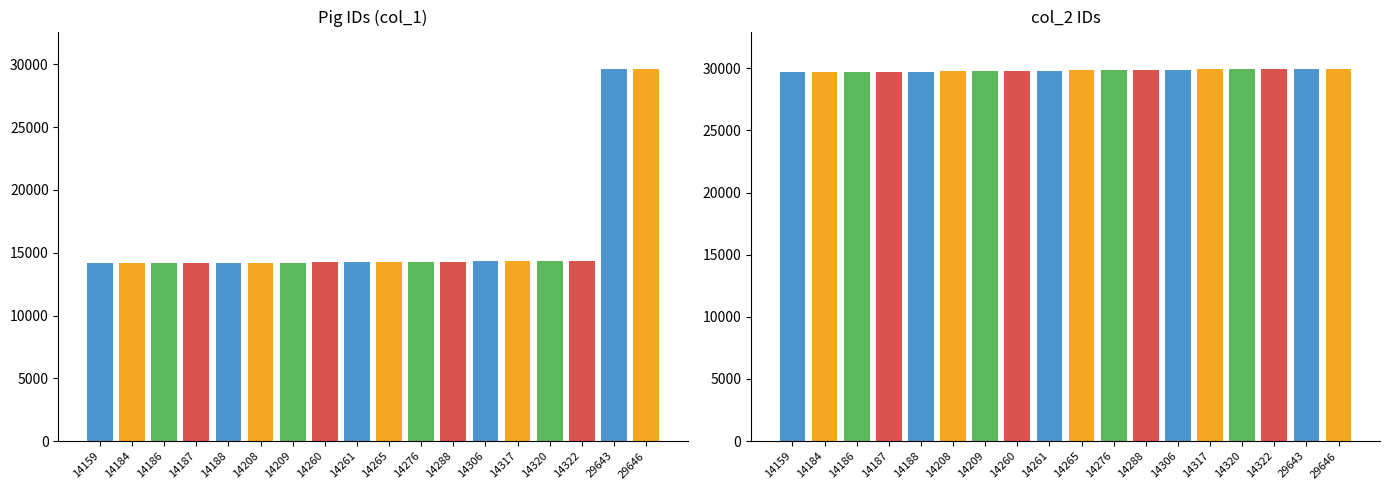

How many bars are there in total?

36